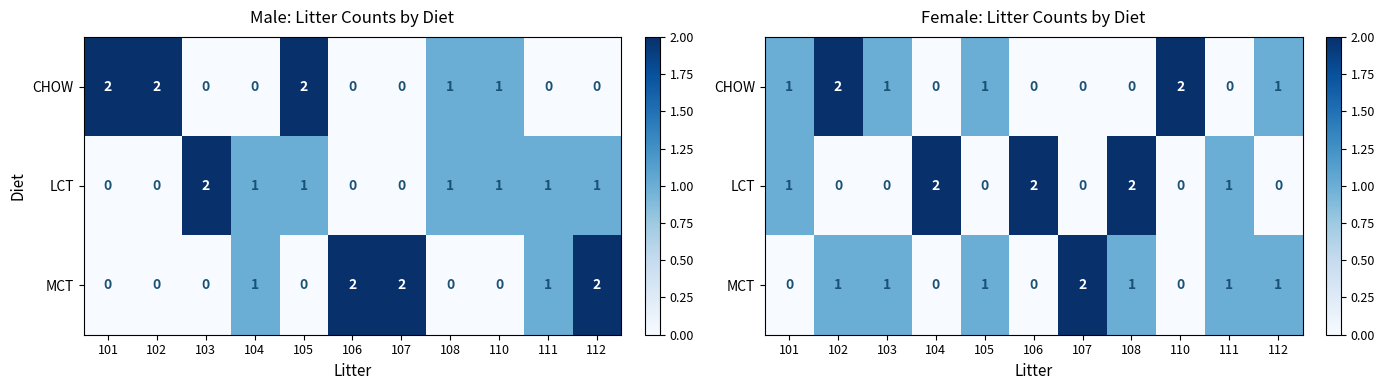

True or false: CHOW has a value of 1 at 105.

False